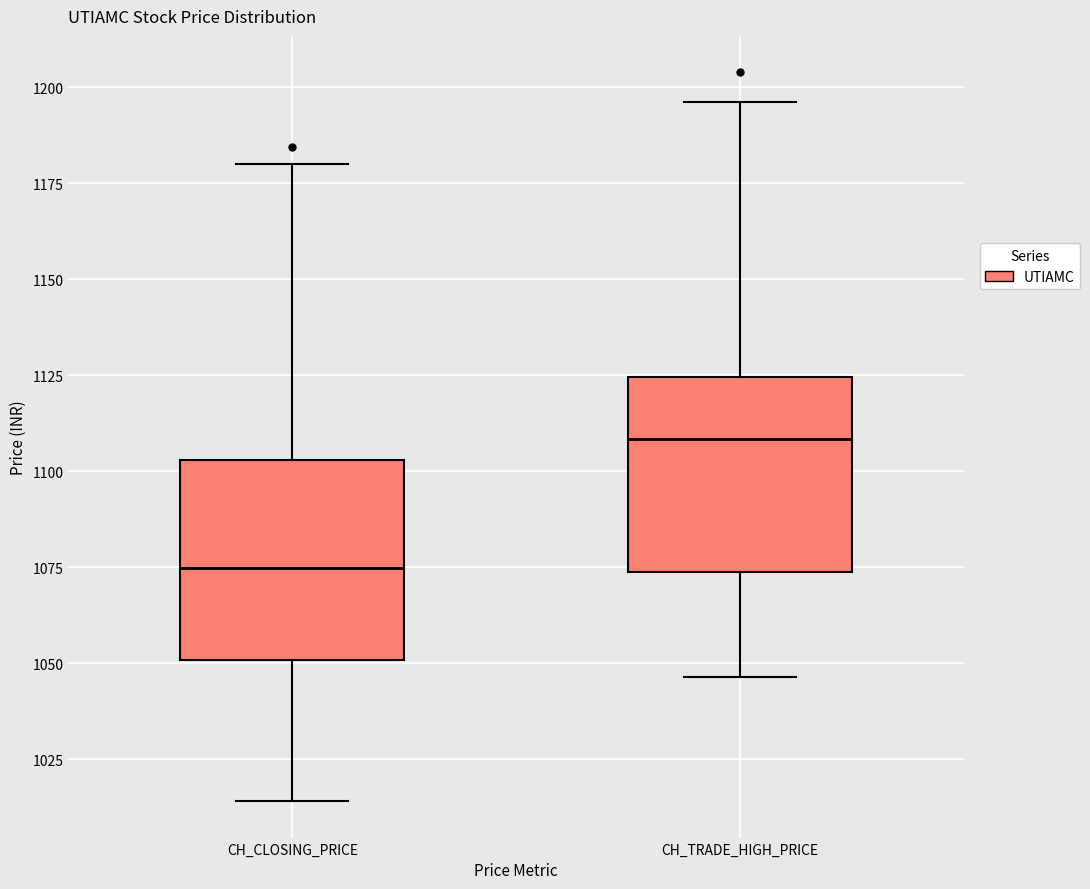

Reading left to right, transcribe this box plot: for each box, give where its median line is, the range the box spans, and where its two whiskers end, as read against the y-axis. The values are not printed on the chart, so give them approximately, as read against the axis.

CH_CLOSING_PRICE: median 1075, box 1050 to 1105, whiskers 1015 to 1180
CH_TRADE_HIGH_PRICE: median 1110, box 1075 to 1125, whiskers 1045 to 1195